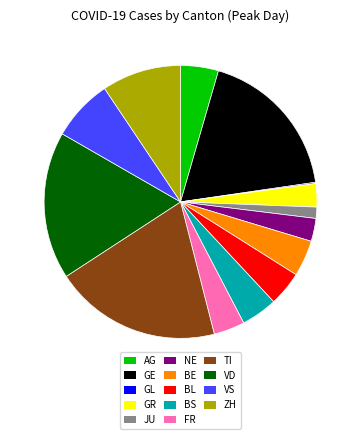

Which slice is the largest?

TI